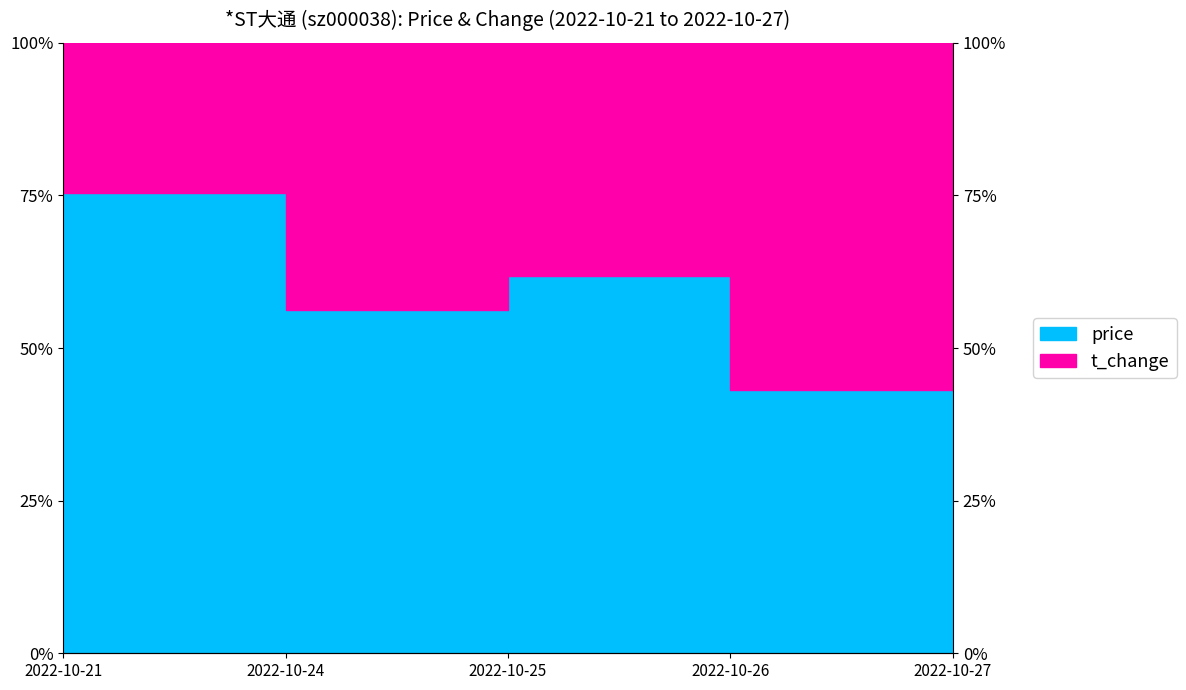

True or false: the data shows 13.5 at 2022-10-25.

False